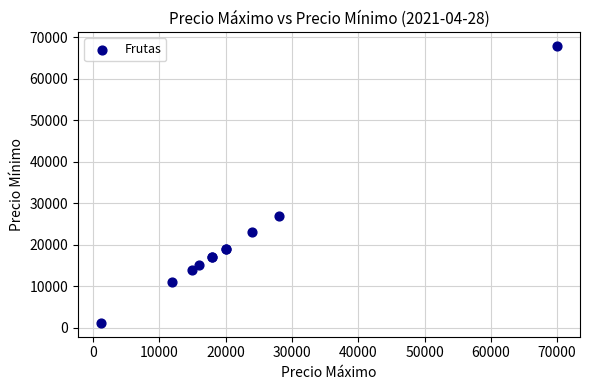

What Y value in the scatter plot is closest to 34575?

27000